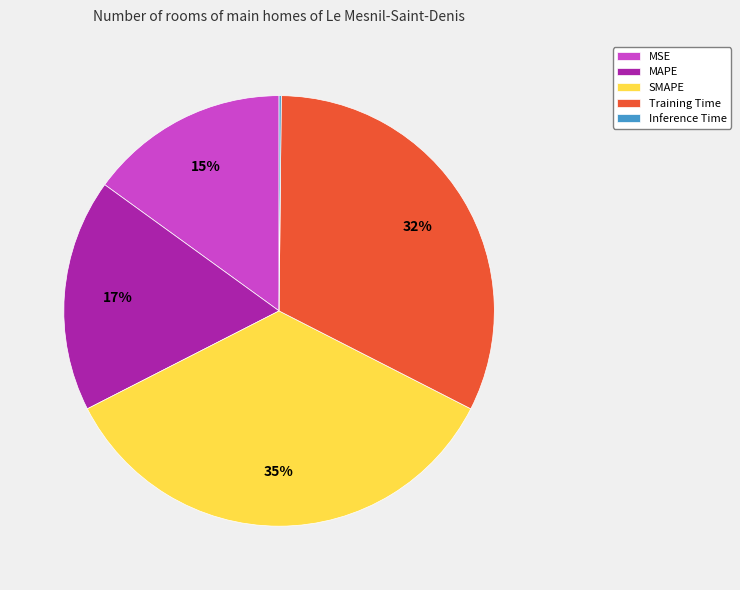

What percentage is the SMAPE slice, to the nearest percent?

35%